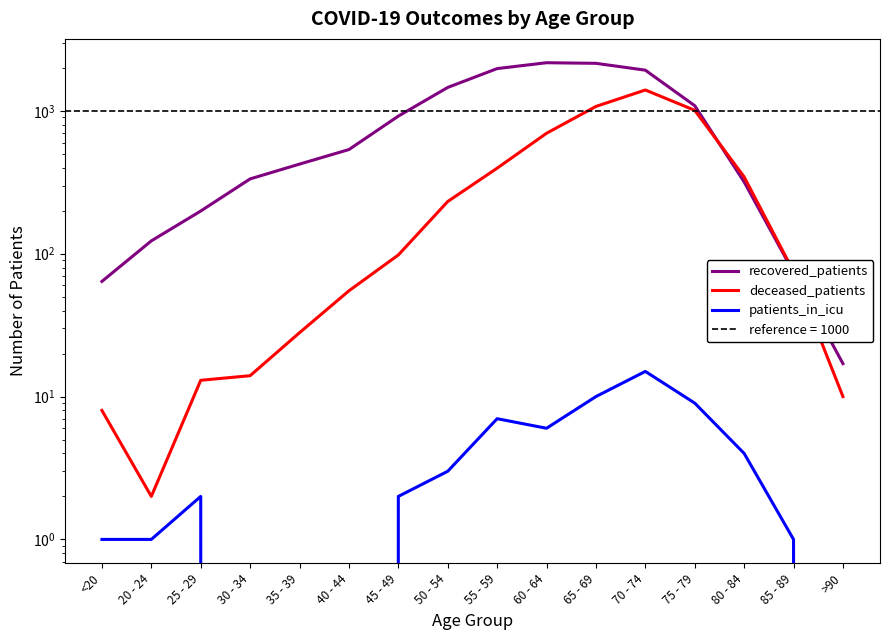

At which category does patients_in_icu reach its first local valley?

60 - 64